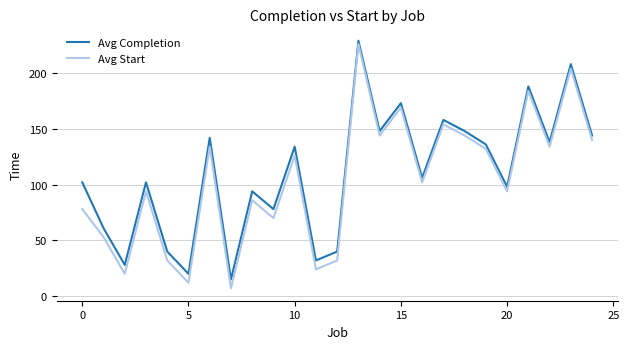

Which series has the widest spread of values?

Avg Start